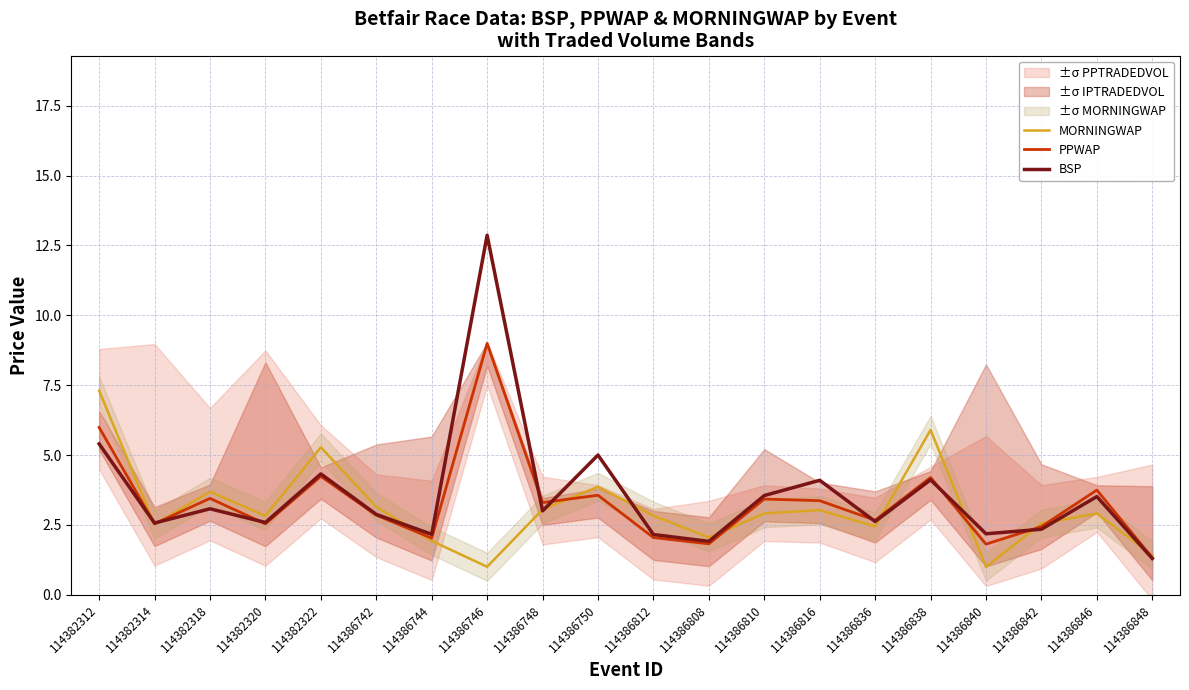

Which series has the largest total across all categories?

BSP